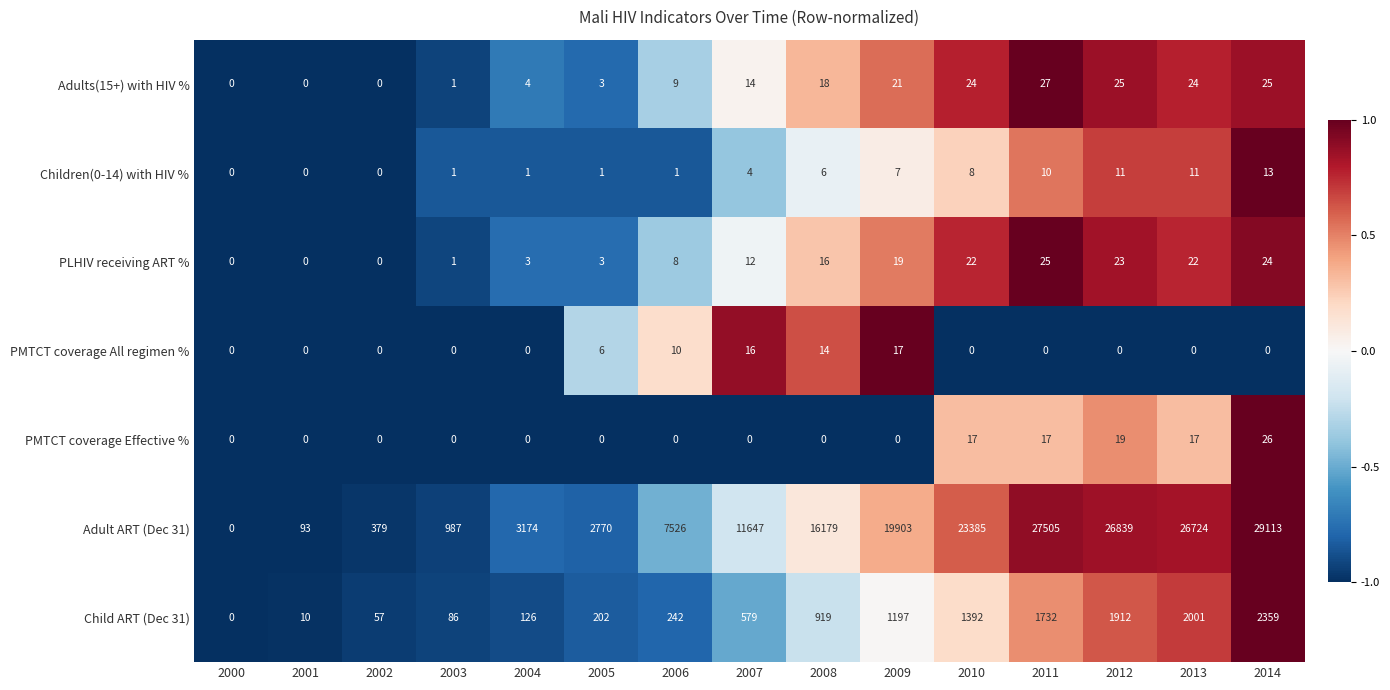

What is the total value across all series at 2006?

7796